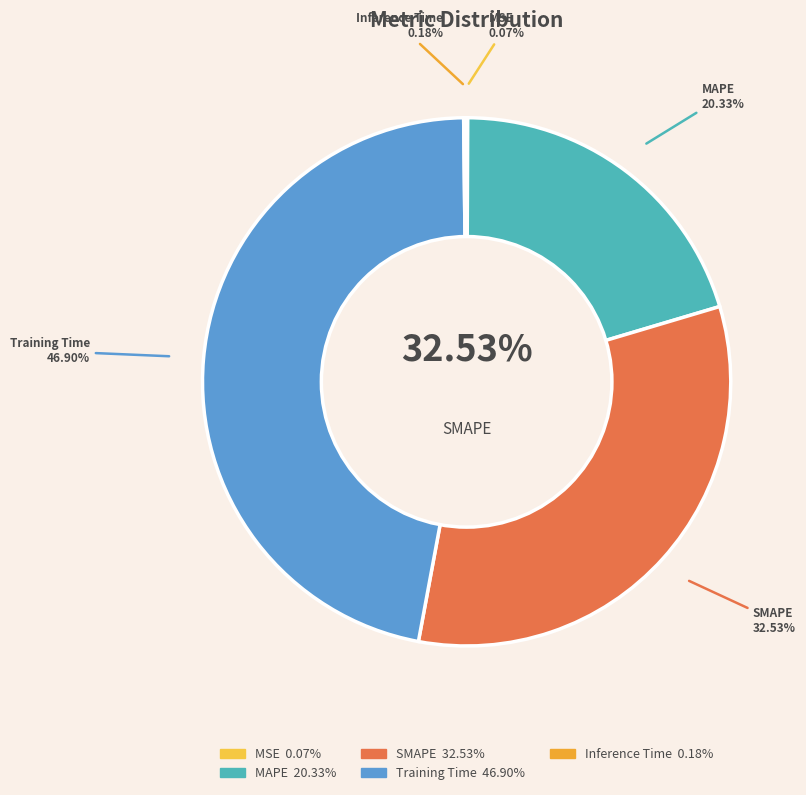

Is it true that MAPE is 32% of the pie?

False